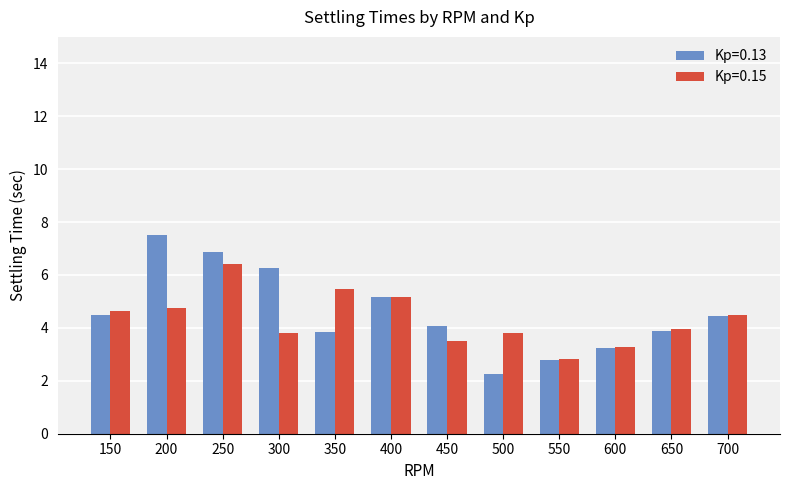

How many bars are there in total?

24